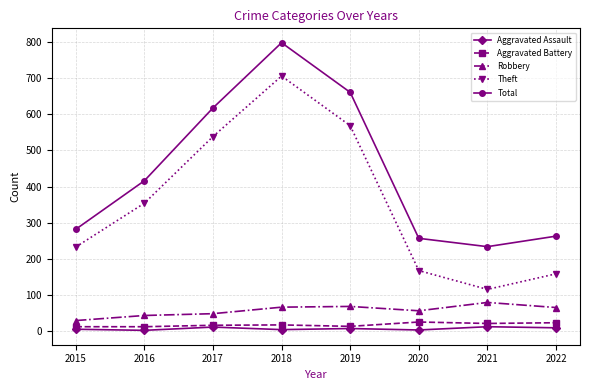

What is the highest value of the Aggravated Battery series?

26